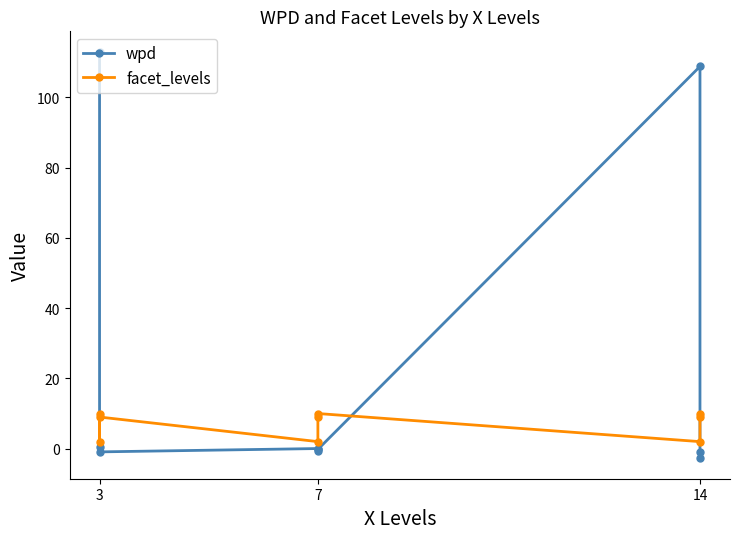

After their last crossing, which series has the higher values: facet_levels or wpd?

facet_levels